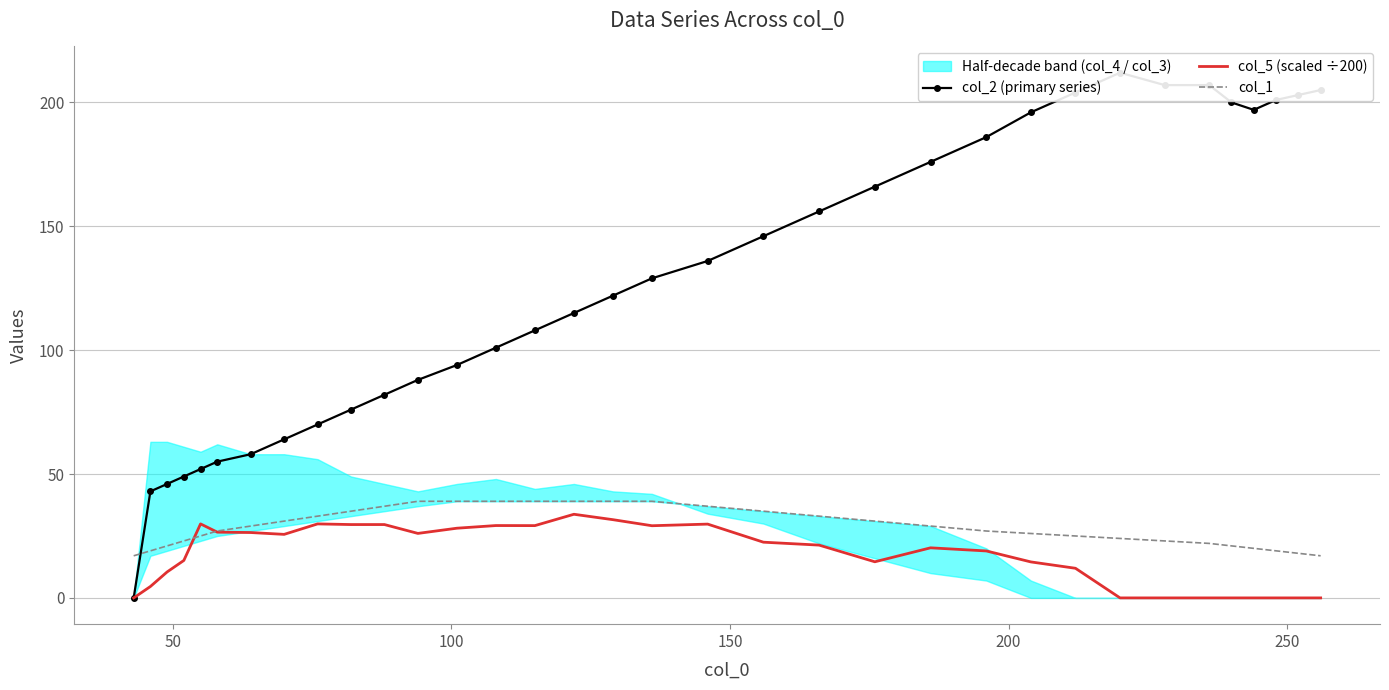

What is the average value of the col_5 (scaled ÷200) series?

17.3